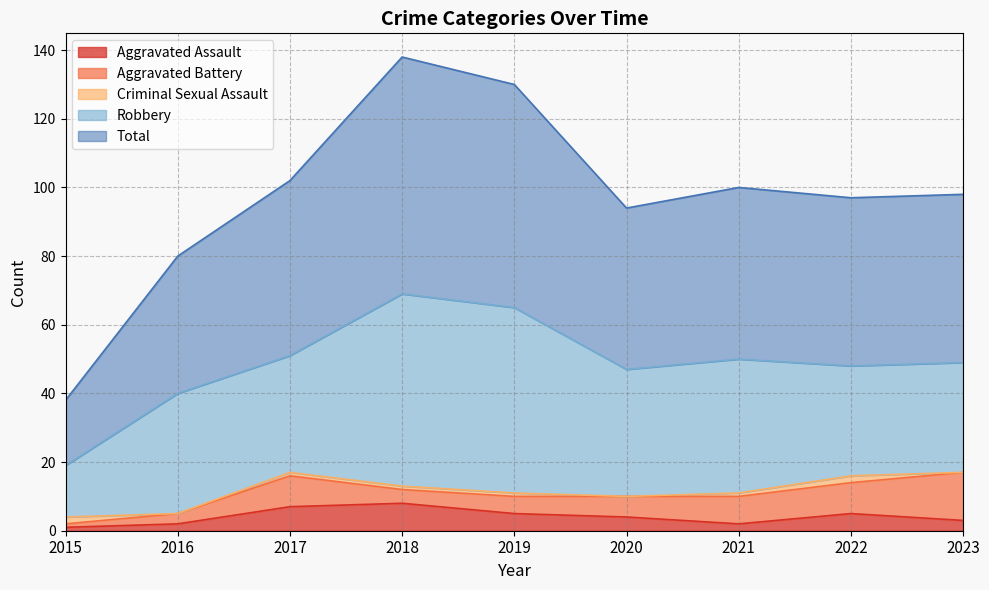

List the labels in order of Aggravated Assault value, largest first.

2018, 2017, 2019, 2022, 2020, 2023, 2016, 2021, 2015